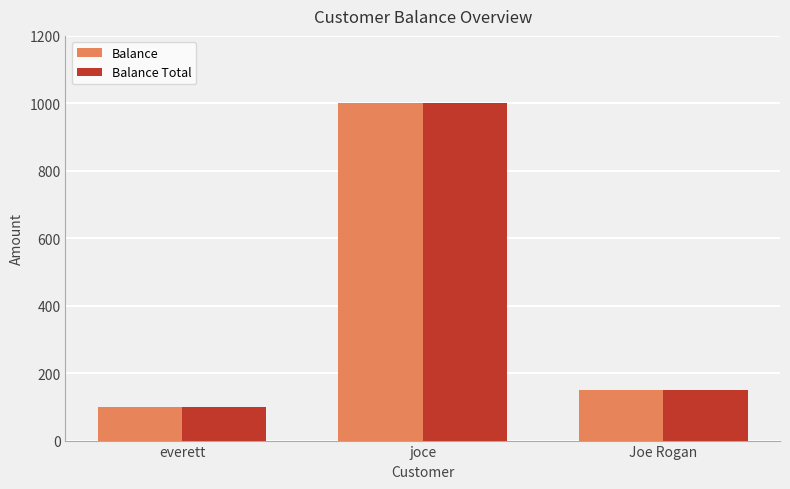

What value does the Balance series have at Joe Rogan, to the nearest 50?

150